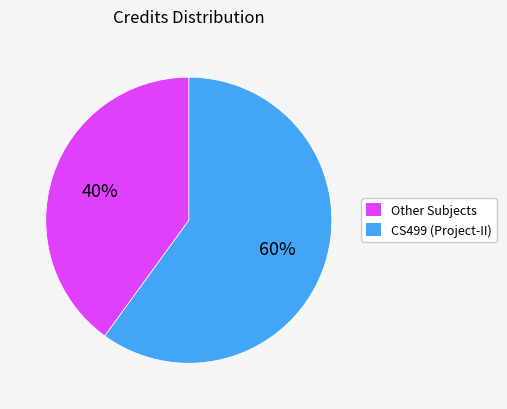

To the nearest percent, what percentage of the pie is Other Subjects?

60%